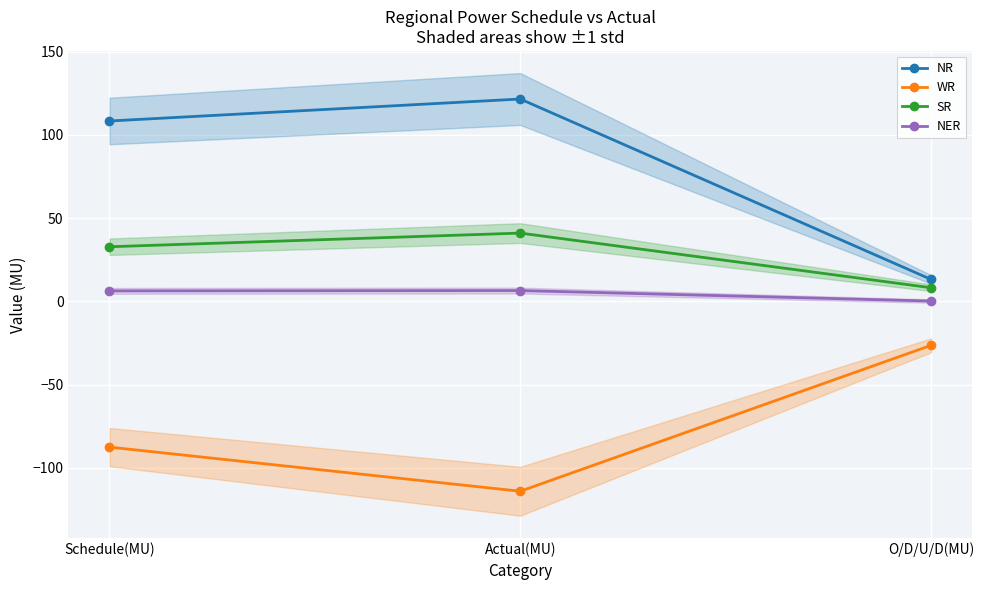

Where is NR nearest to the value 67?

Schedule(MU)